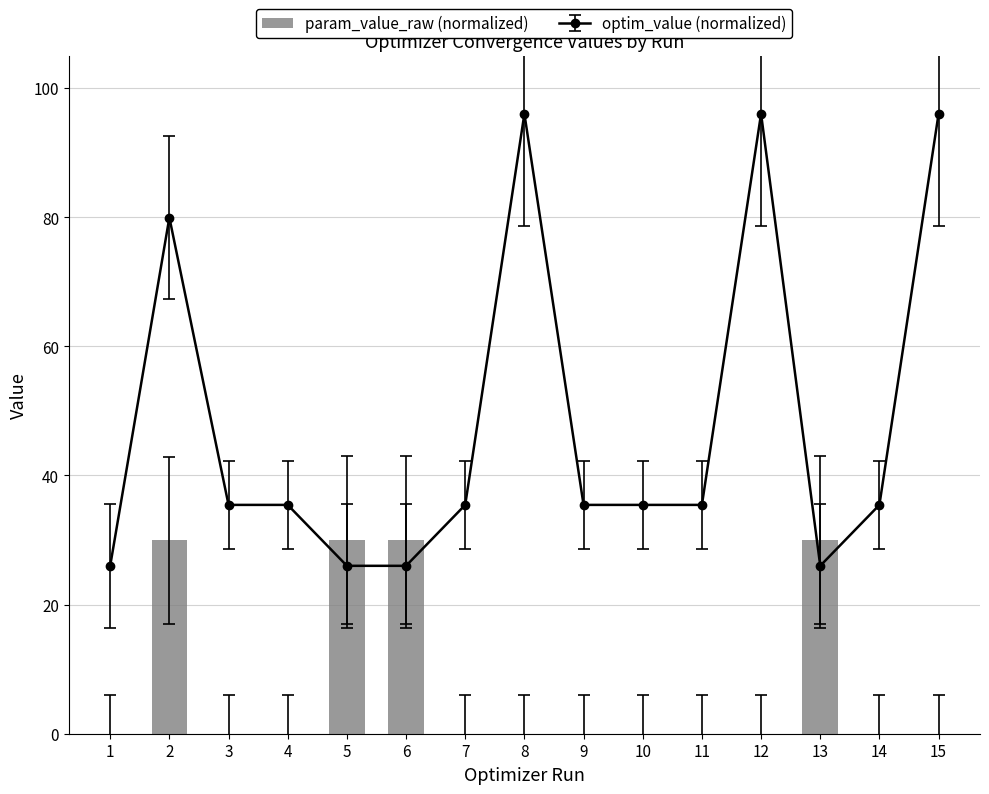

List the labels in order of value, smallest first.

12, 8, 15, 14, 7, 3, 9, 11, 4, 10, 1, 2, 5, 6, 13